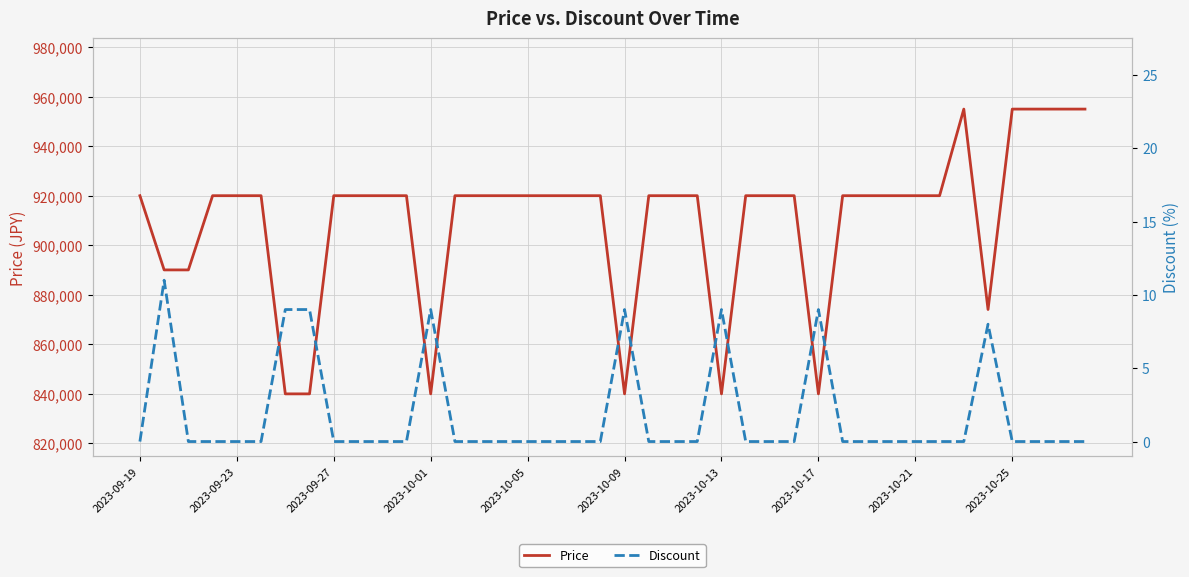

List the series in order of their peak value, lowest first.

Discount, Price